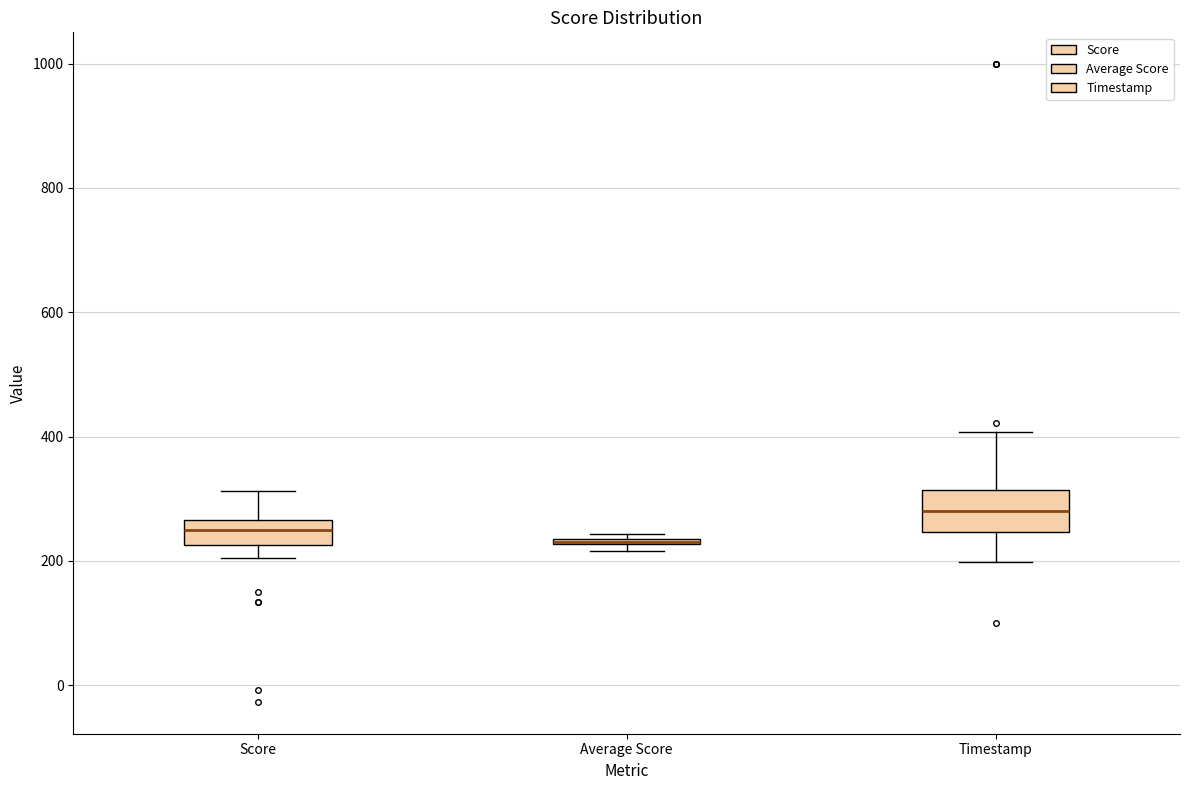

Where is the lower edge of the box for Average Score on the y-axis? The values are not printed on the chart, so give them approximately, as read against the axis.

220